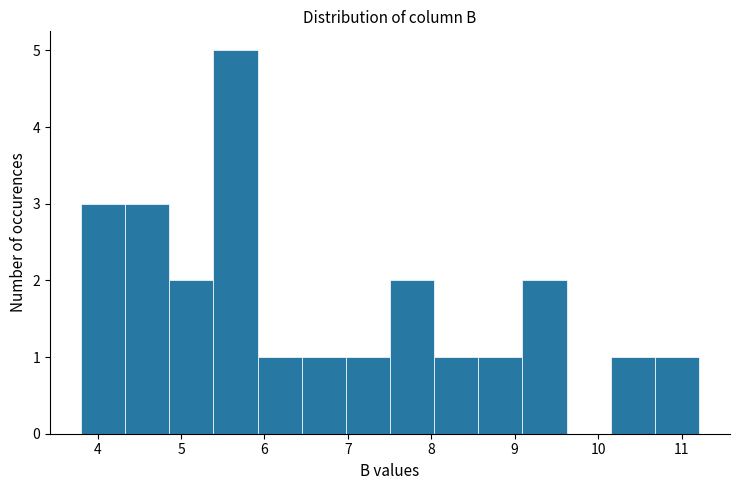

Reading left to right, list every bar in this chart as the range it spans on the x-axis followed by its height. Neither the bar edges nor the heights are printed on the chart, so give them approximately, as read against the axes.

3.8 to 4.3: 3
4.3 to 4.9: 3
4.9 to 5.4: 2
5.4 to 5.9: 5
5.9 to 6.4: 1
6.4 to 7.0: 1
7.0 to 7.5: 1
7.5 to 8.0: 2
8.0 to 8.6: 1
8.6 to 9.1: 1
9.1 to 9.6: 2
9.6 to 10.2: 0
10.2 to 10.7: 1
10.7 to 11.2: 1